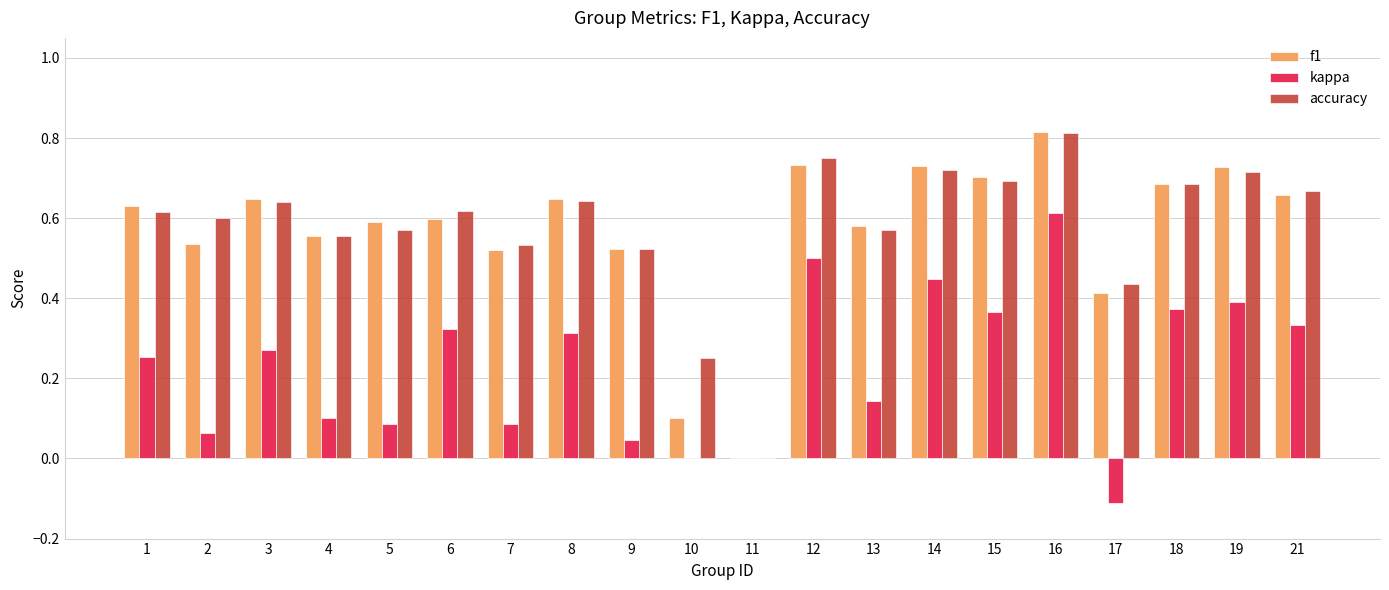

Are the bars grouped side by side (vs. stacked)?

Yes